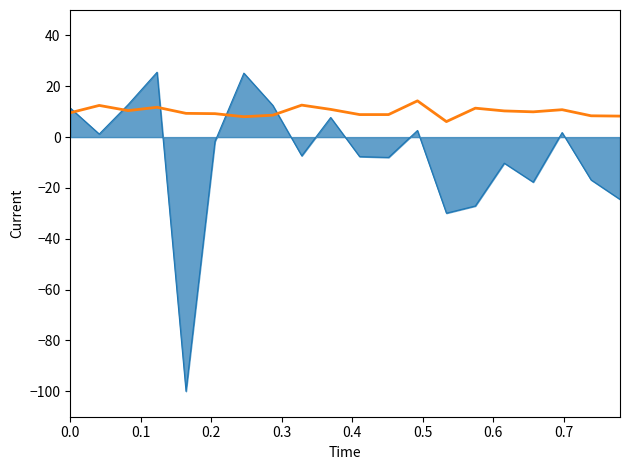

What is the minimum value shown in the chart?

-100.0